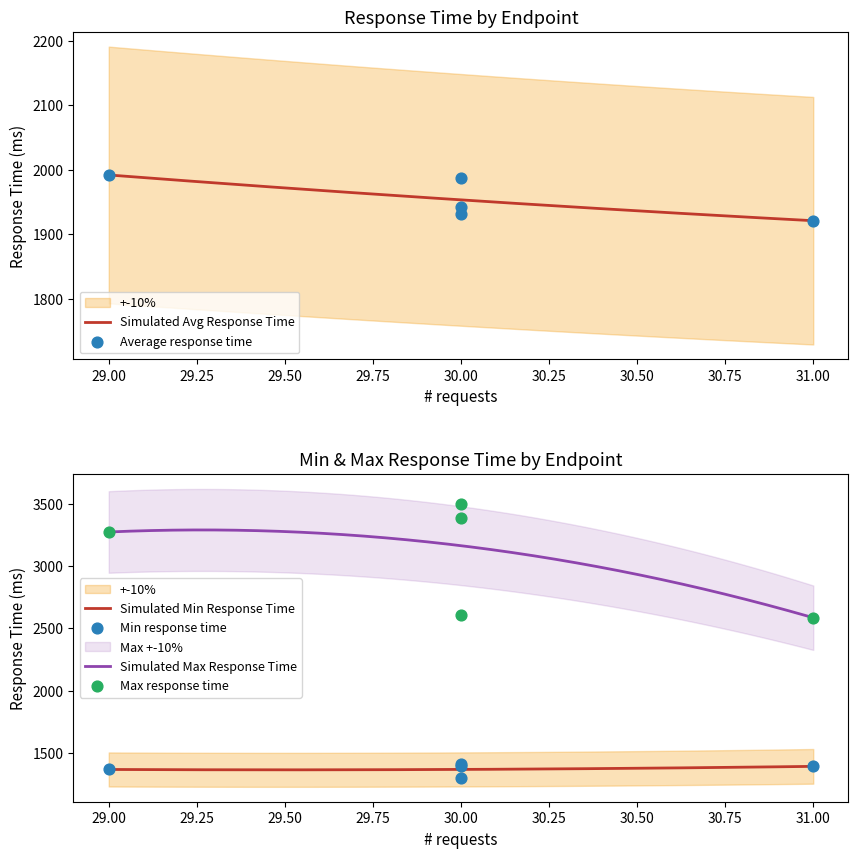

What are all the series names shown in the legend?

Average response time, Min response time, Max response time